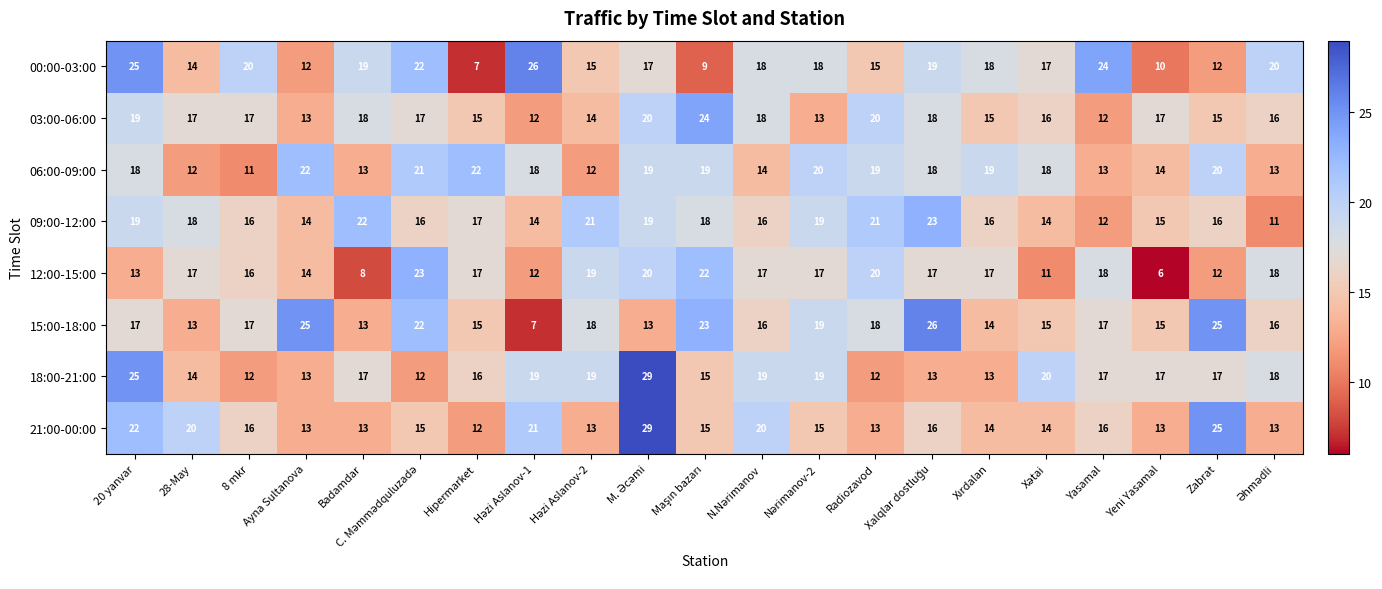

At how many categories does at least one series exceed 14?

21